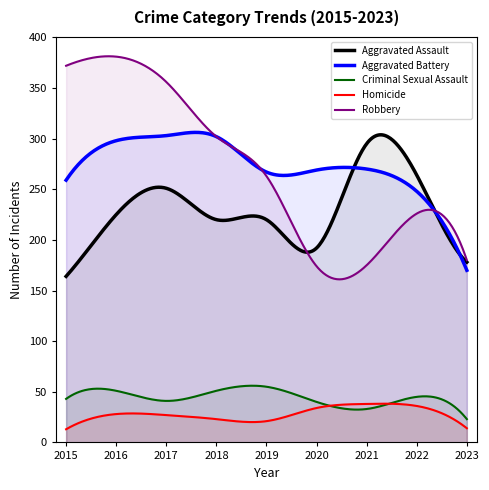

What is the maximum value shown in the chart?

381.4